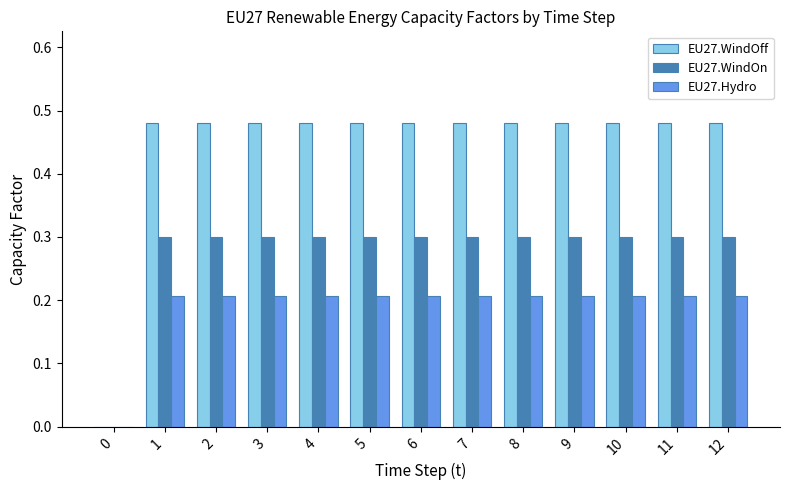

What is the sum of the EU27.WindOn values at 0 and 7?

0.3